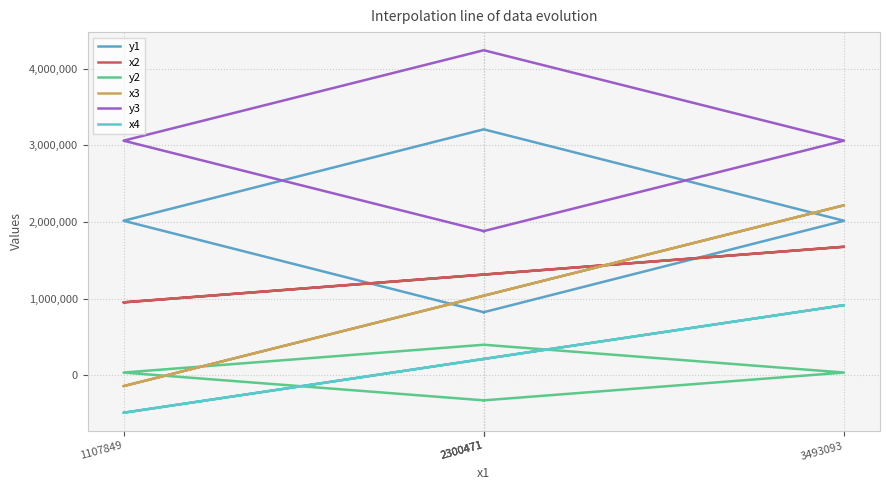

Is this an area chart (filled region under the line)?

No